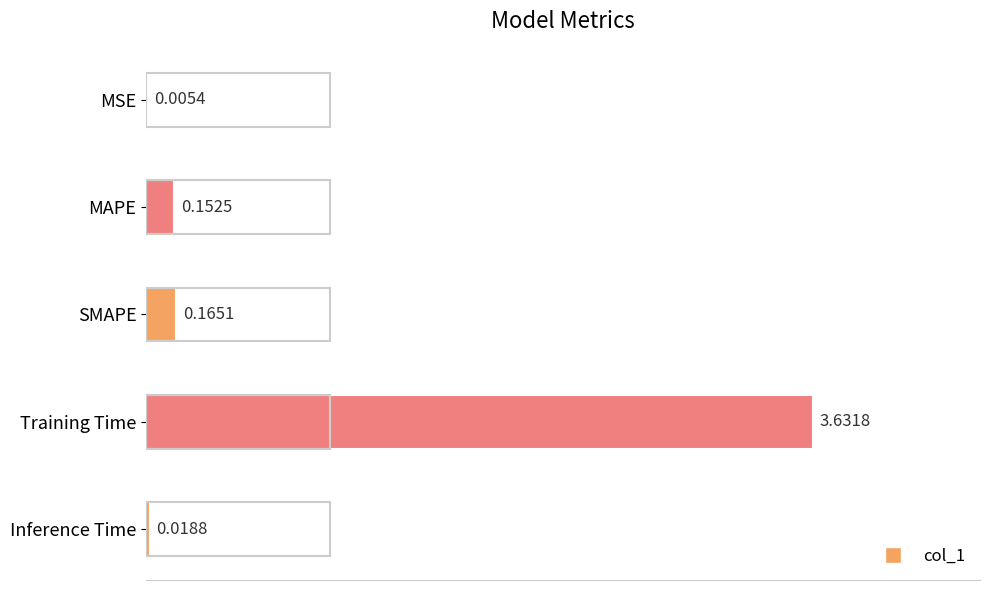

Rank the categories by value from lowest to highest.

MSE, Inference Time, MAPE, SMAPE, Training Time